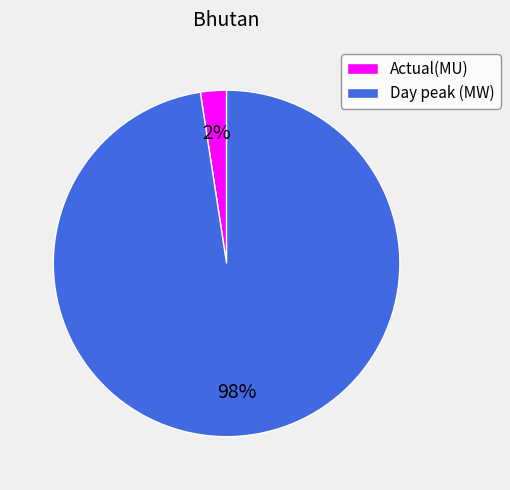

Does Actual(MU) account for over 50% of the chart?

No